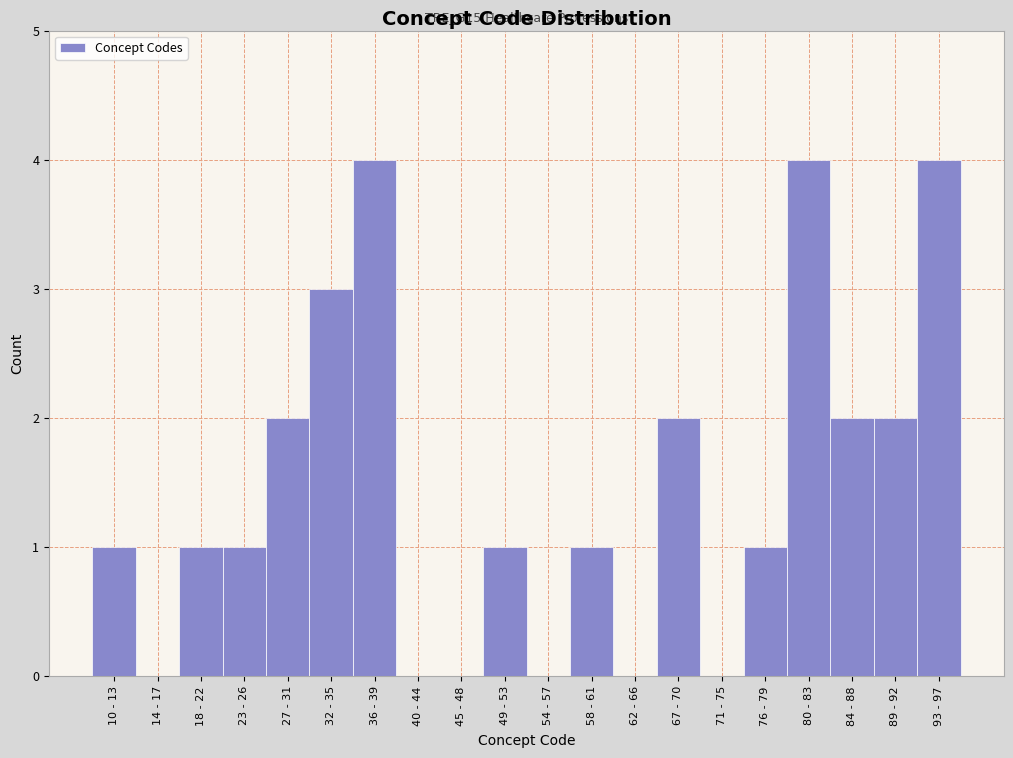

Reading left to right, what are all the values shown in this chart?

10 - 13=1	14 - 17=0	18 - 22=1	23 - 26=1	27 - 31=2	32 - 35=3	36 - 39=4	40 - 44=0	45 - 48=0	49 - 53=1	54 - 57=0	58 - 61=1	62 - 66=0	67 - 70=2	71 - 75=0	76 - 79=1	80 - 83=4	84 - 88=2	89 - 92=2	93 - 97=4